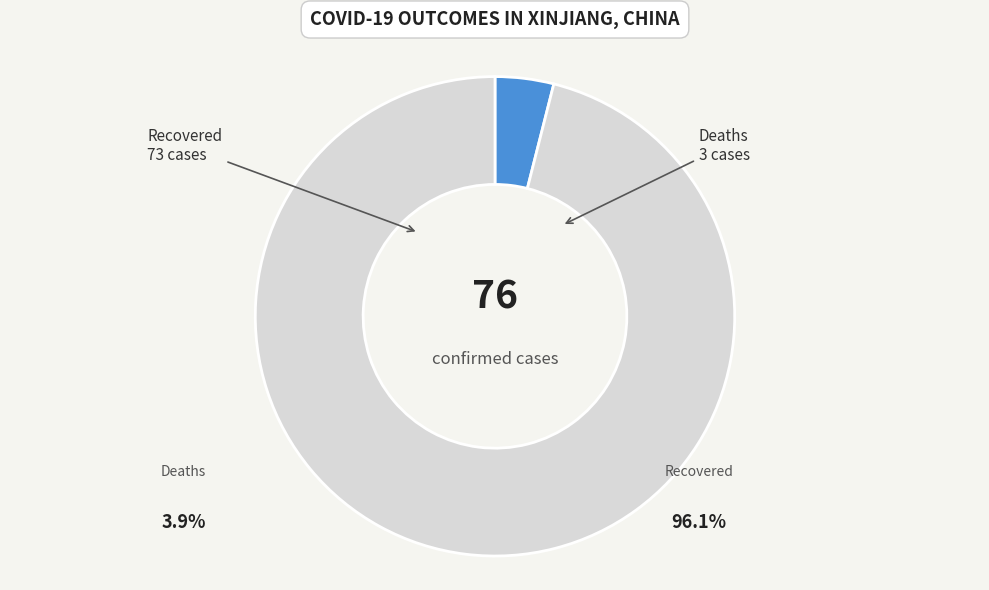

To the nearest percent, what is the combined percentage of Deaths and Recovered?

100%